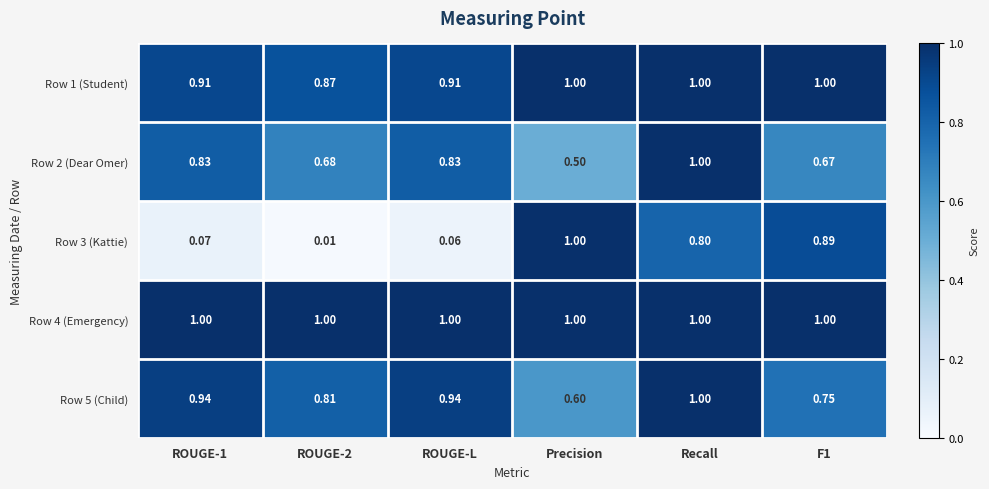

Which category has the highest value in the Row 2 (Dear Omer) series?

Recall